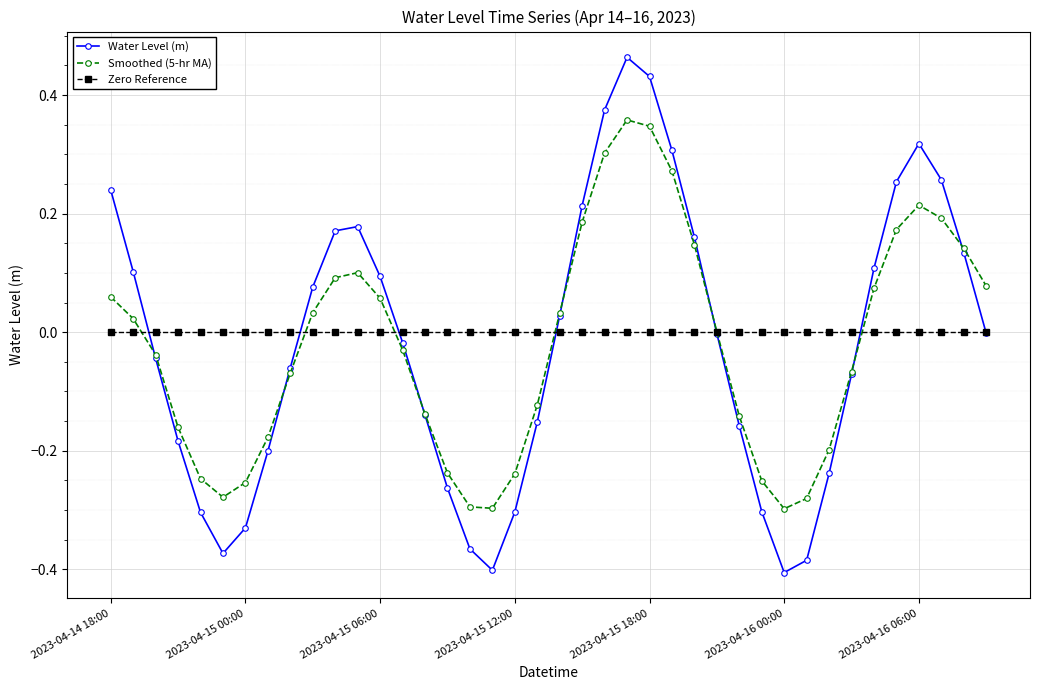

How many interior local peaks does the Smoothed (5-hr MA) series have?

3